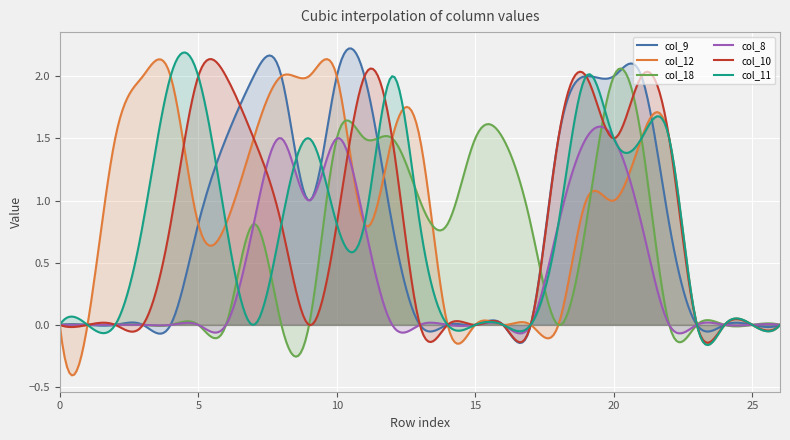

Which series has the largest total across all categories?

col_12